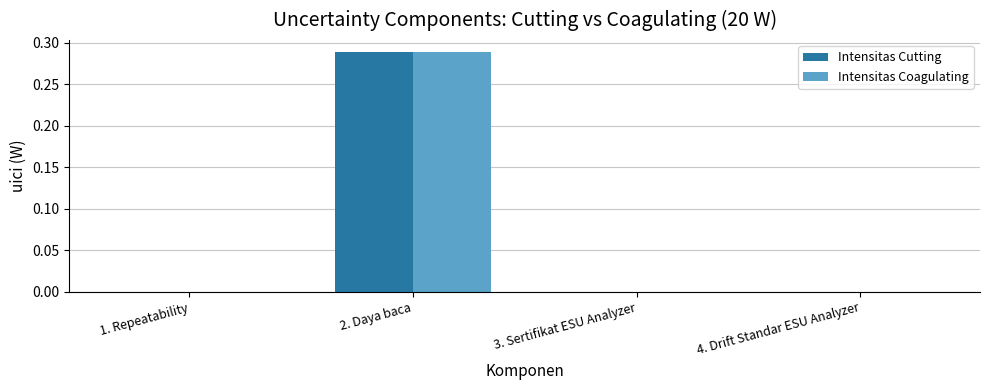

True or false: Intensitas Coagulating has a value of 0.0 at 4. Drift Standar ESU Analyzer.

True